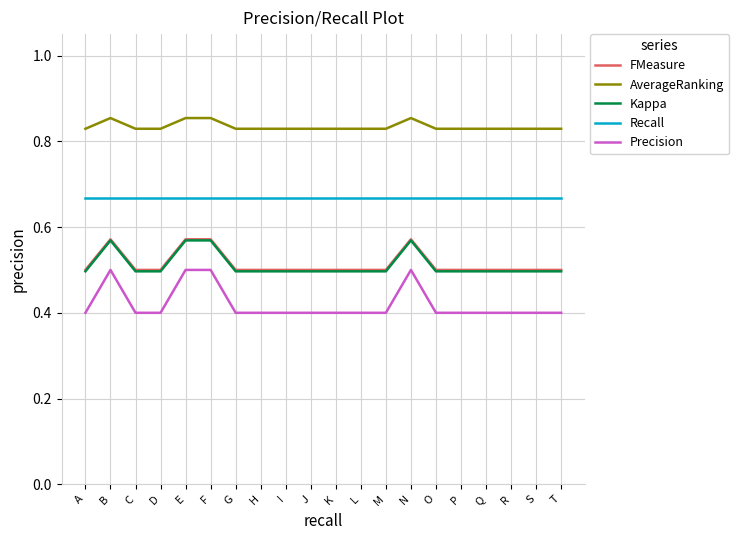

True or false: Kappa and Recall cross at least once.

False